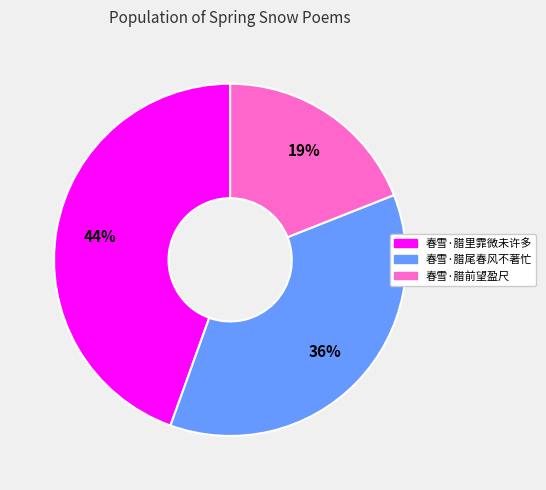

How many segments does this pie chart have?

3